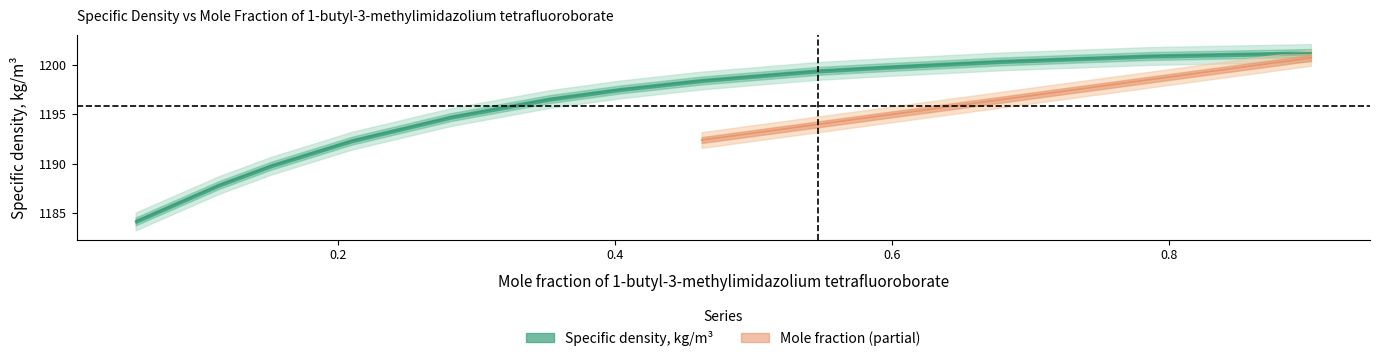

What is the maximum value shown in the chart?

1201.2